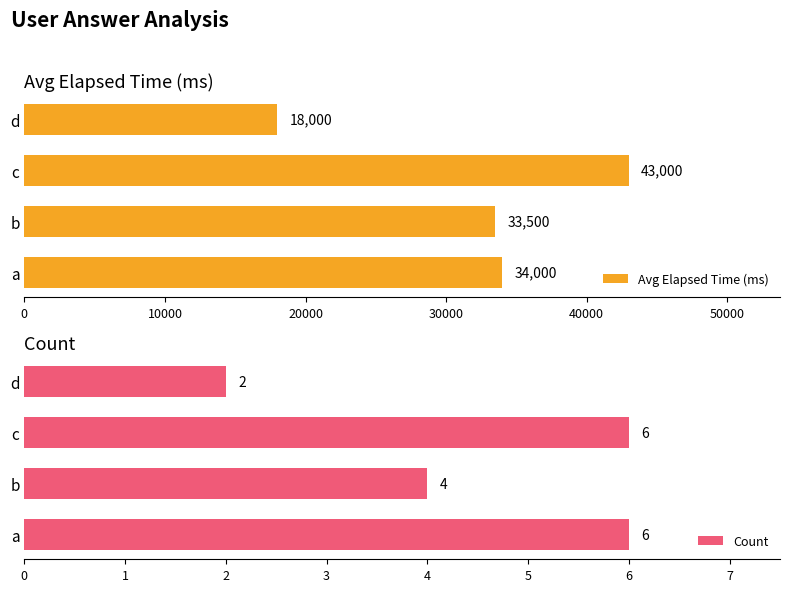

The value of Count at c is 8. True or false?

False